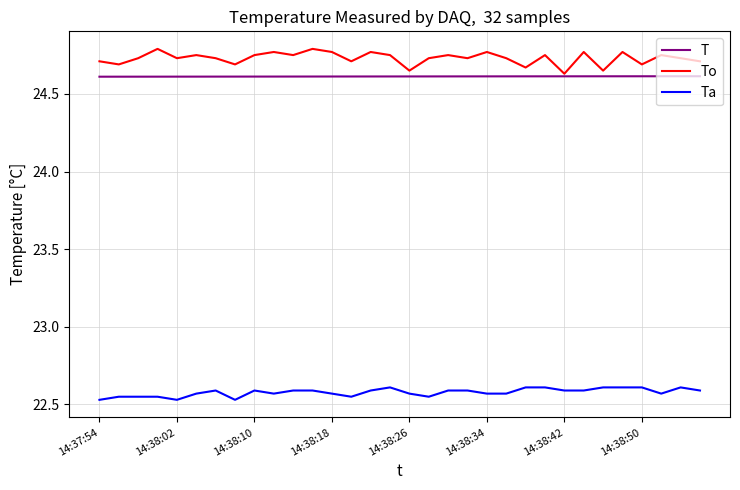

Which series has the widest spread of values?

To